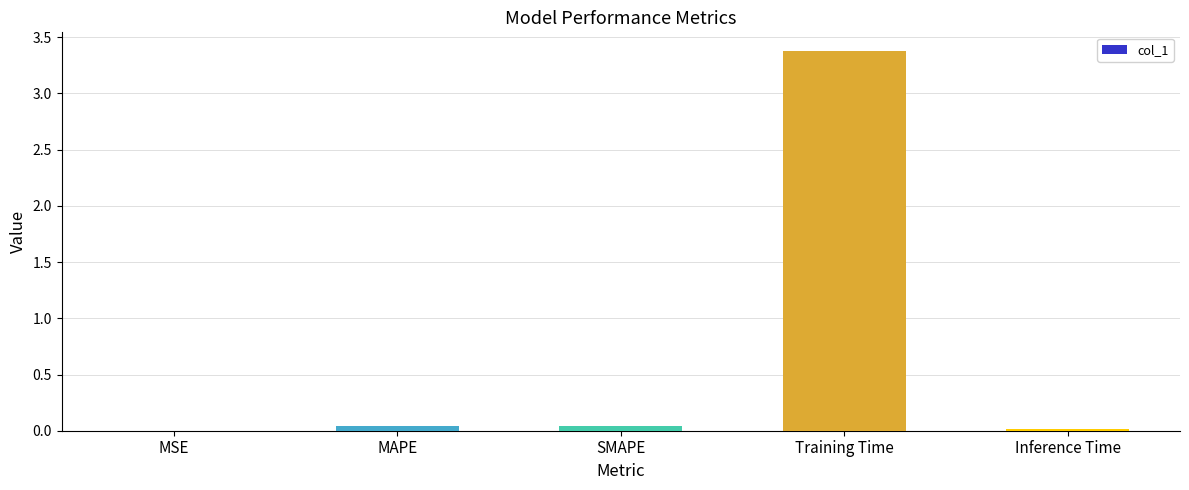

True or false: the data shows 0.9 at Training Time.

False